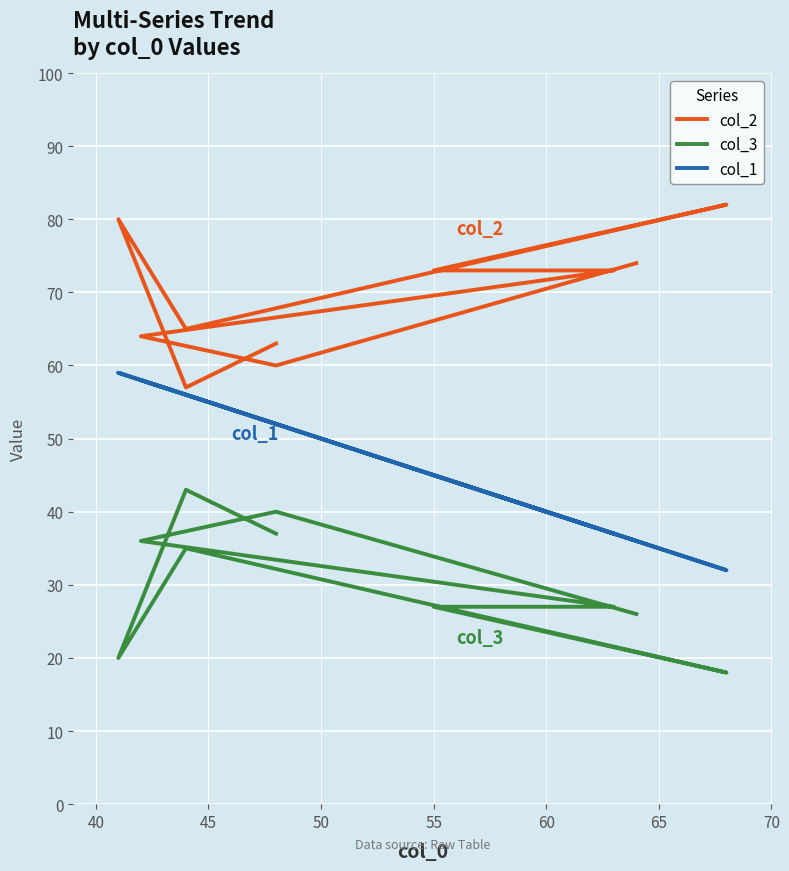

True or false: col_2 and col_3 cross at least once.

False